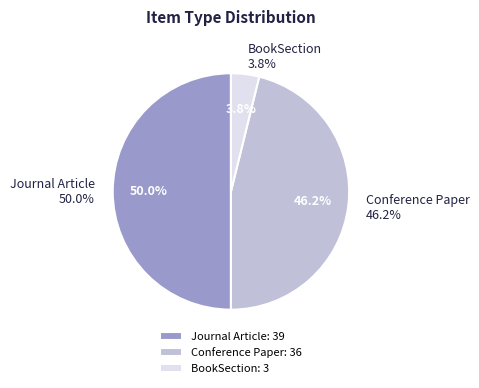

Which has a higher value, BookSection or Journal Article?

Journal Article